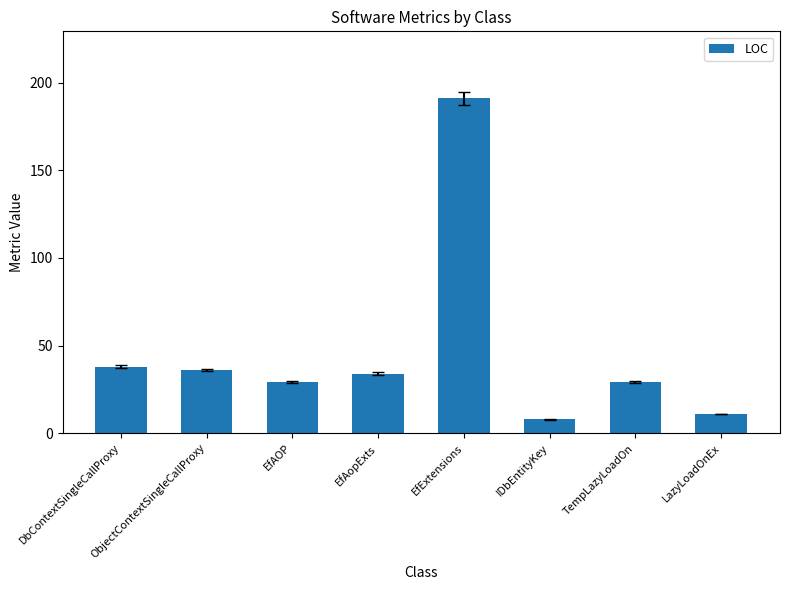

Which category has the highest value across all series?

EfExtensions